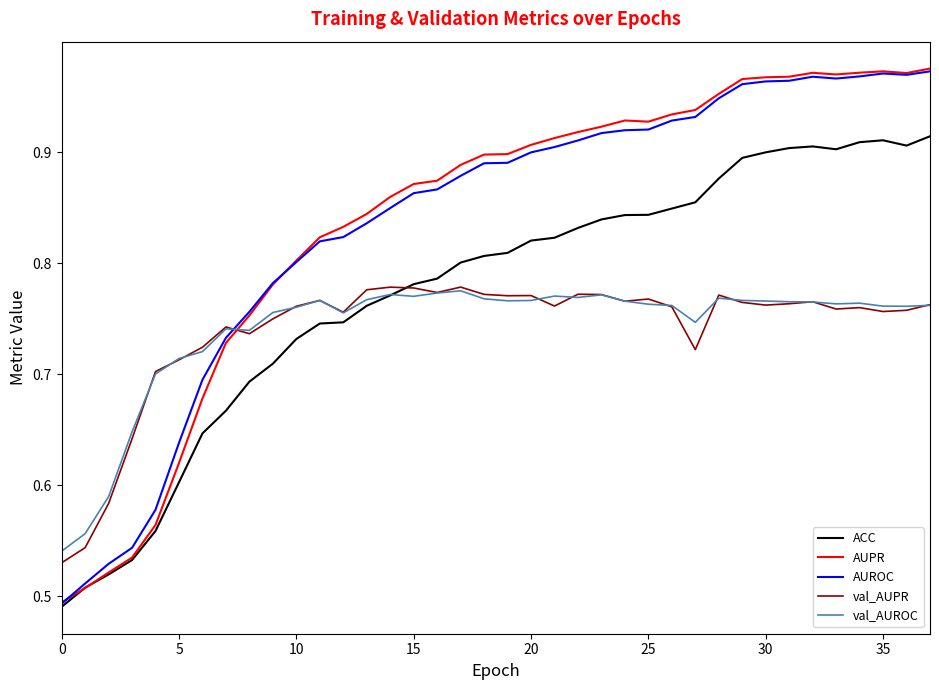

Which series has the largest range (max minus min)?

AUPR